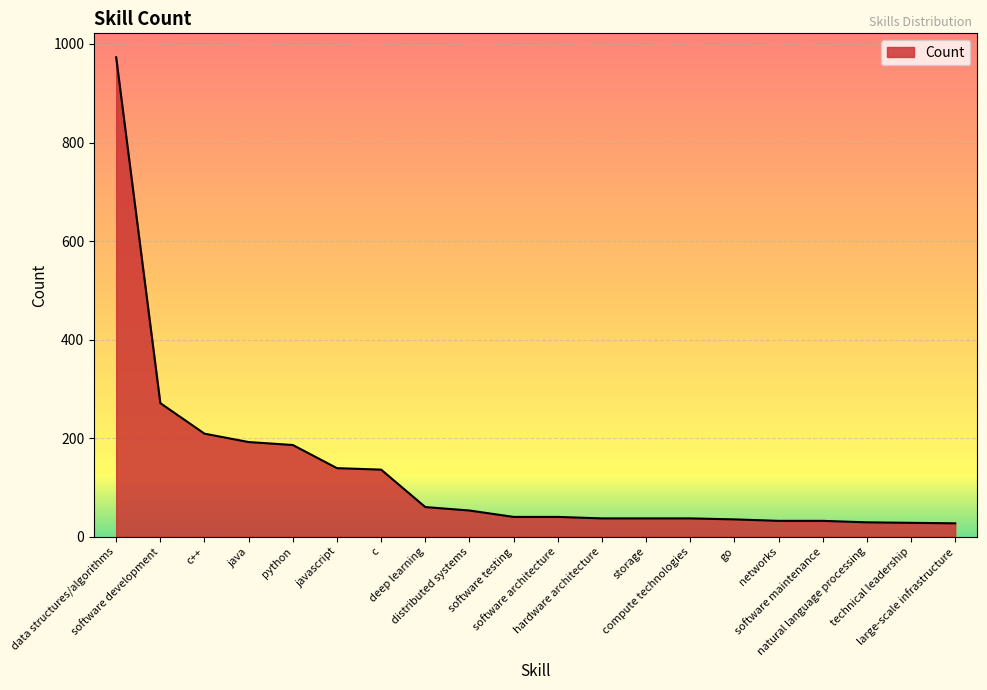

How many distinct data groups are displayed?

1